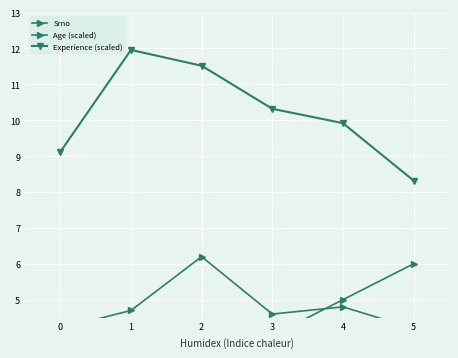

What is the value of the Srno point at the 2nd from the left?

2.0